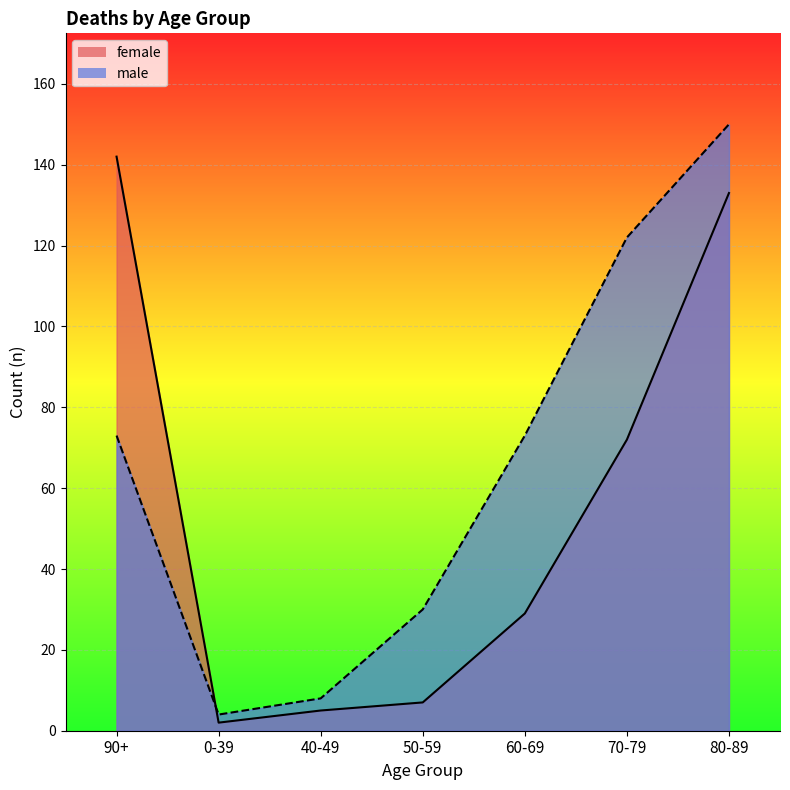

Rank the series by their maximum value, from lowest to highest.

female, male